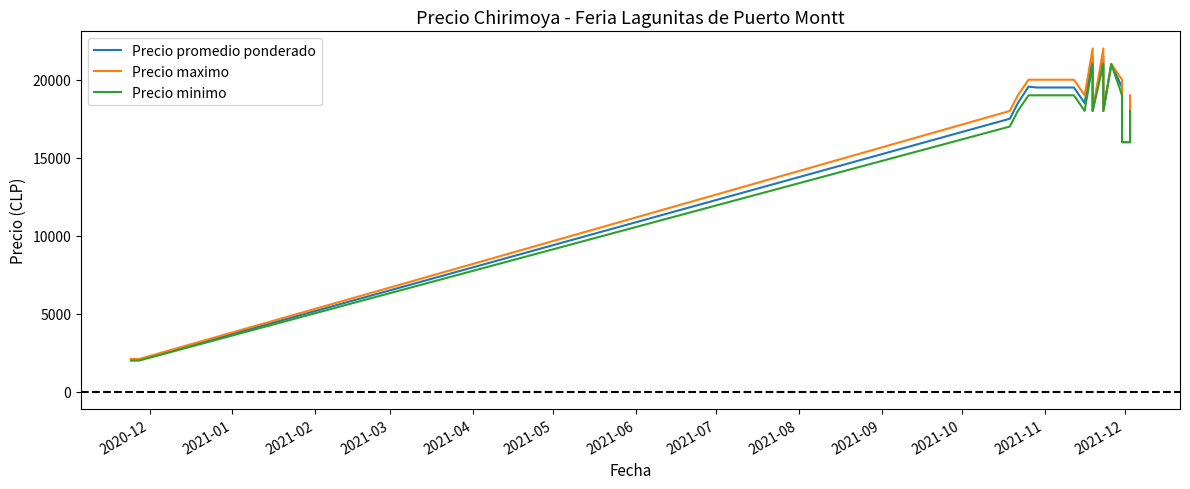

What is the highest value of the Precio promedio ponderado series?

21500